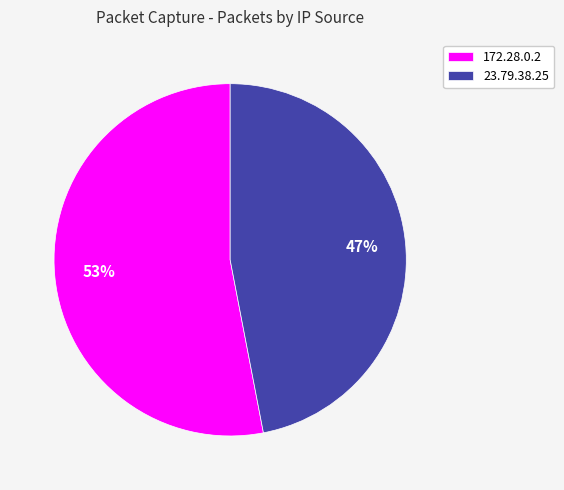

How many slices are in this pie chart?

2